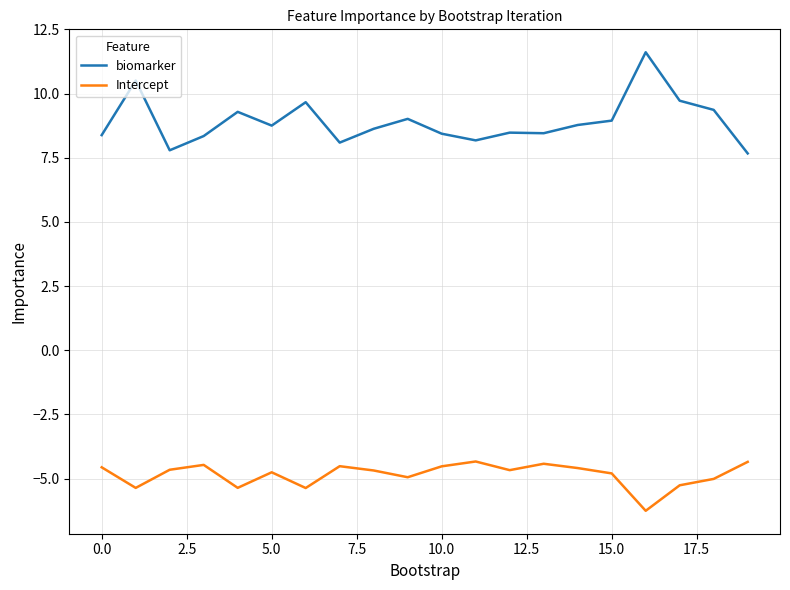

What is the lowest value of the biomarker series?

7.7